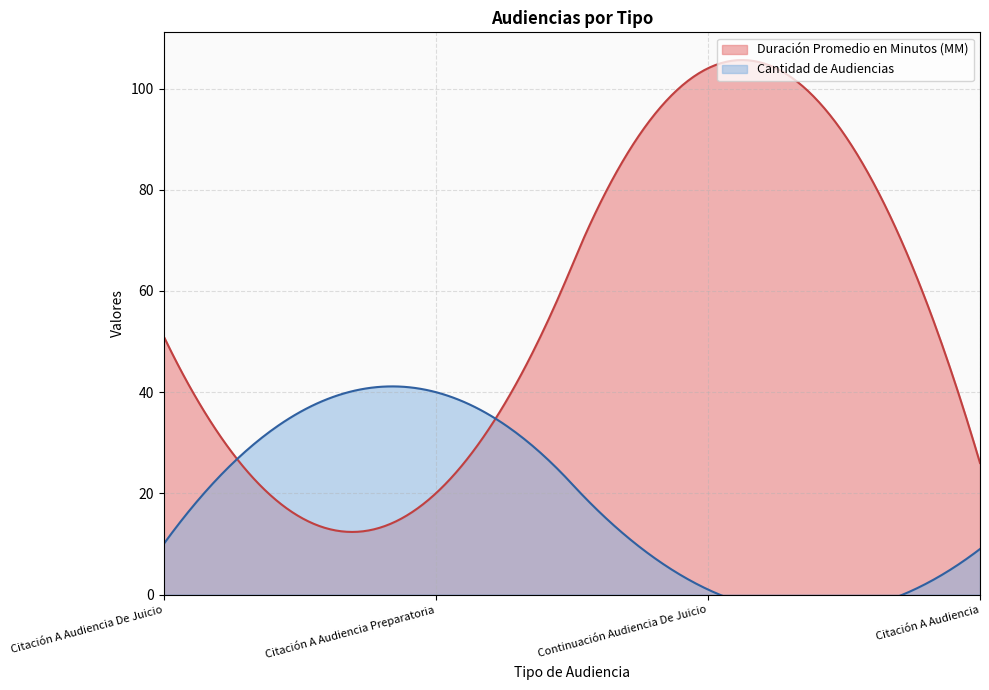

True or false: Cantidad de Audiencias and Duración Promedio en Minutos (MM) intersect in this chart.

True